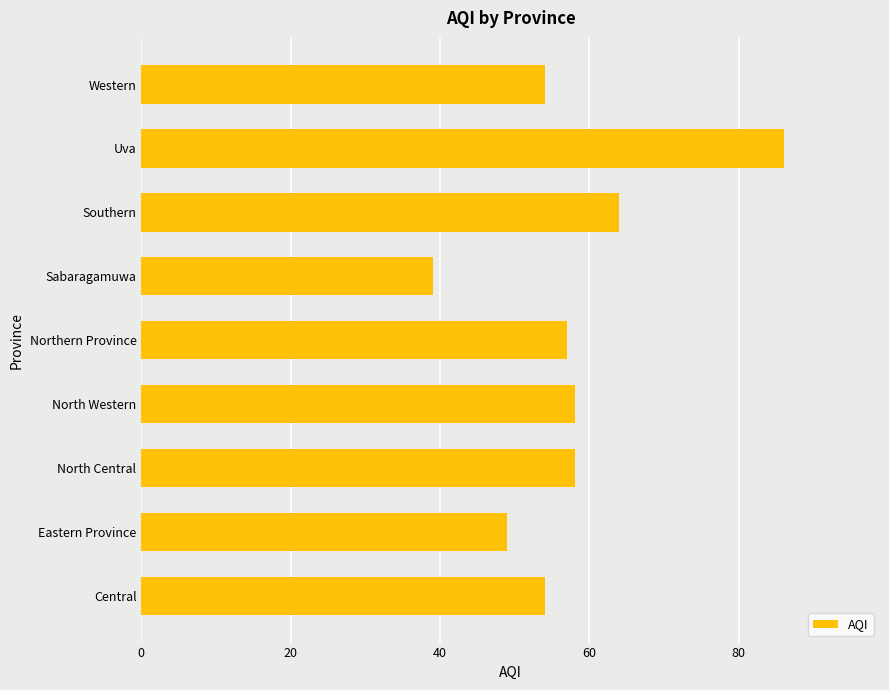

What is the minimum value shown in the chart?

39